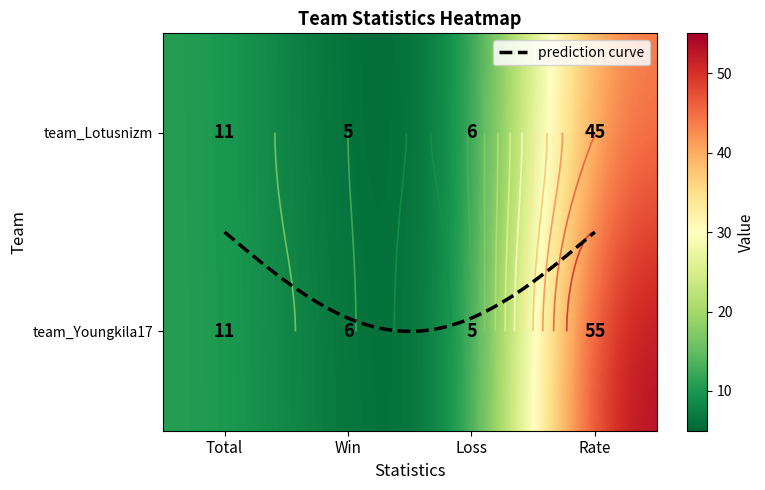

Is the value of team_Lotusnizm at Rate greater than the value of team_Youngkila17 at Loss?

Yes